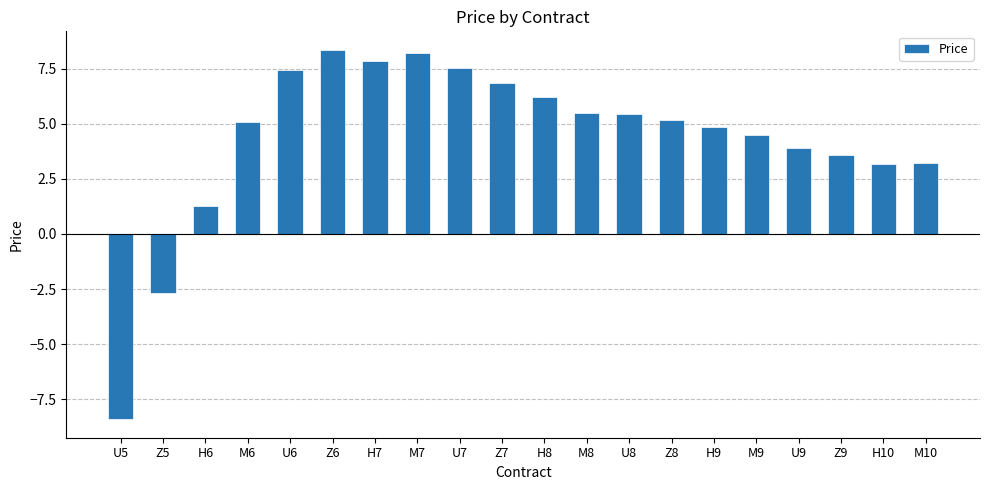

Between Z6 and Z7, which is larger?

Z6